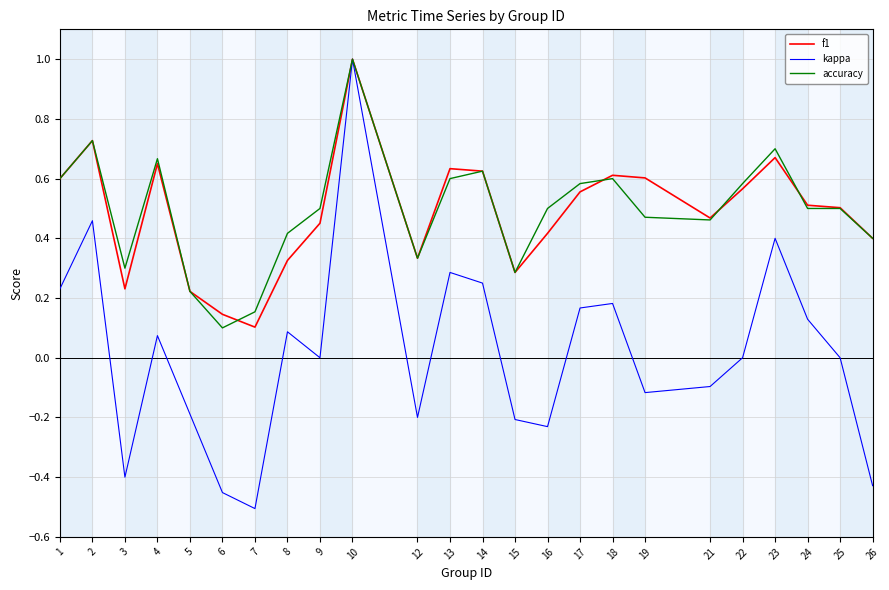

What is the difference between the accuracy values at 6 and 21?

0.4